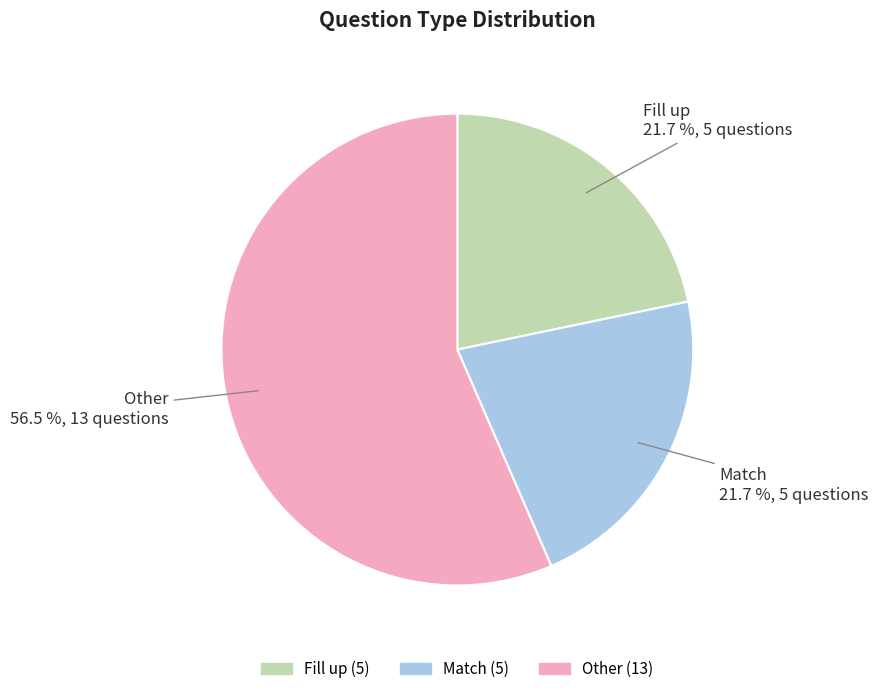

Which slice represents more than half of the pie?

Other